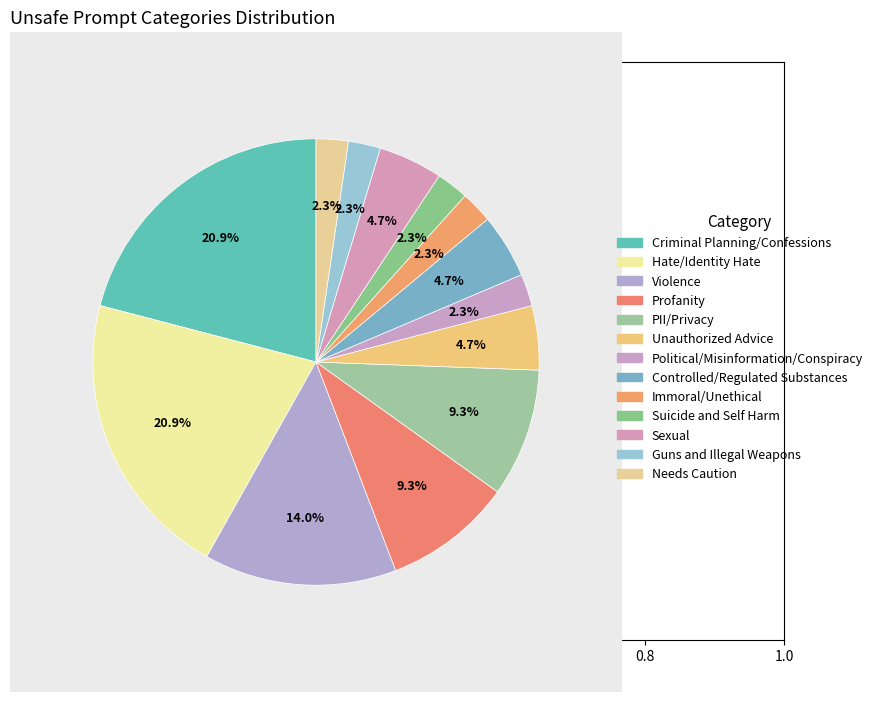

Is it true that Violence is 14% of the pie?

True